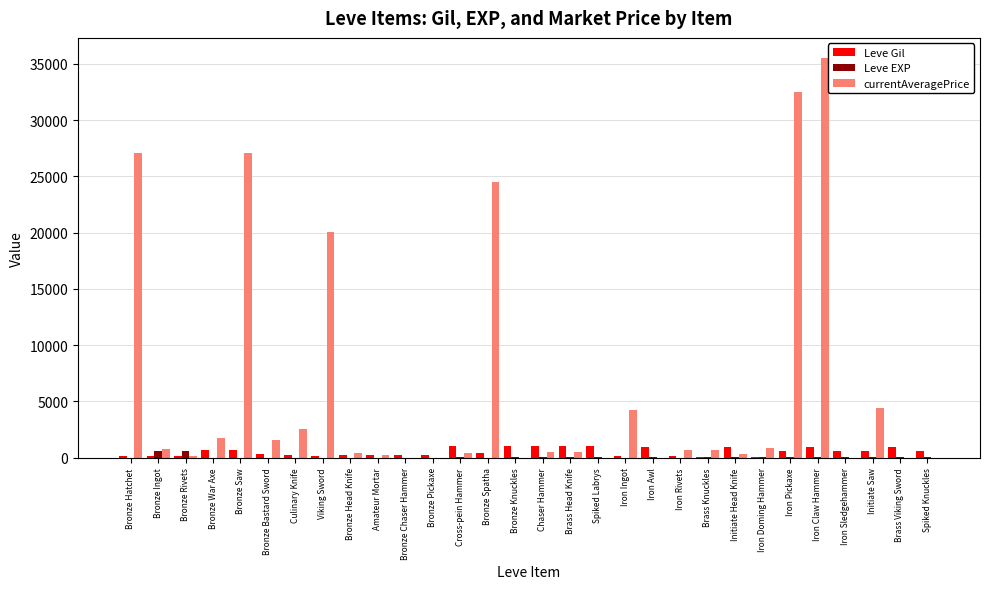

What are all the series names shown in the legend?

Leve Gil, Leve EXP, currentAveragePrice